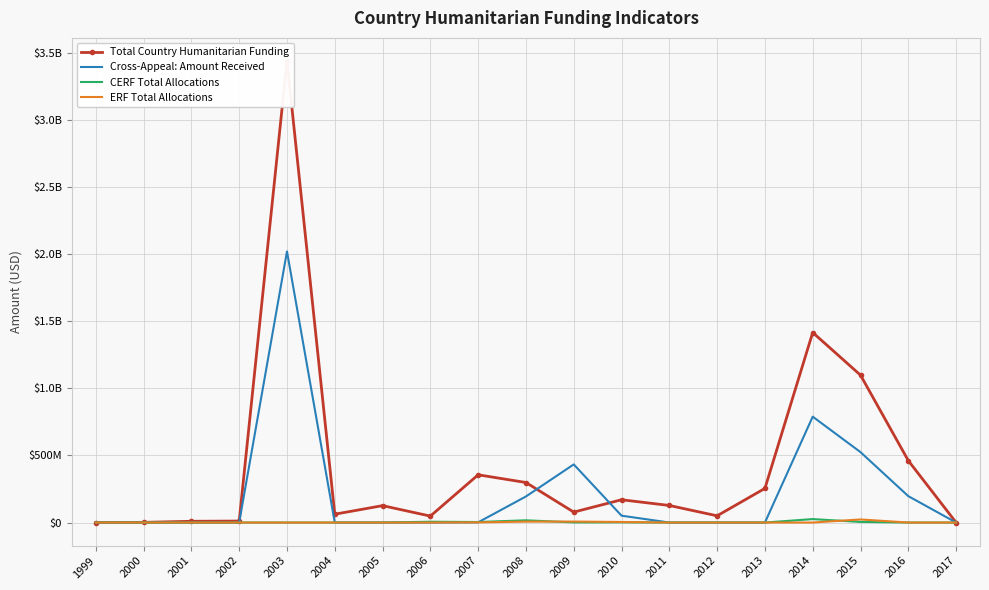

Is the value of ERF Total Allocations at 2015 greater than the value of Total Country Humanitarian Funding at 2000?

Yes